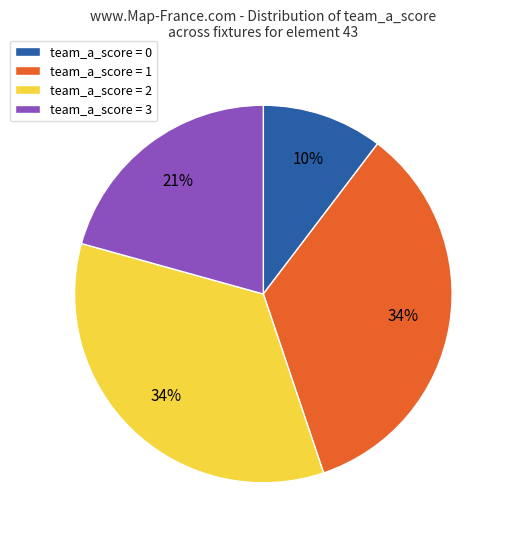

To the nearest percent, what is the difference between the largest and smallest slice percentages?

24%